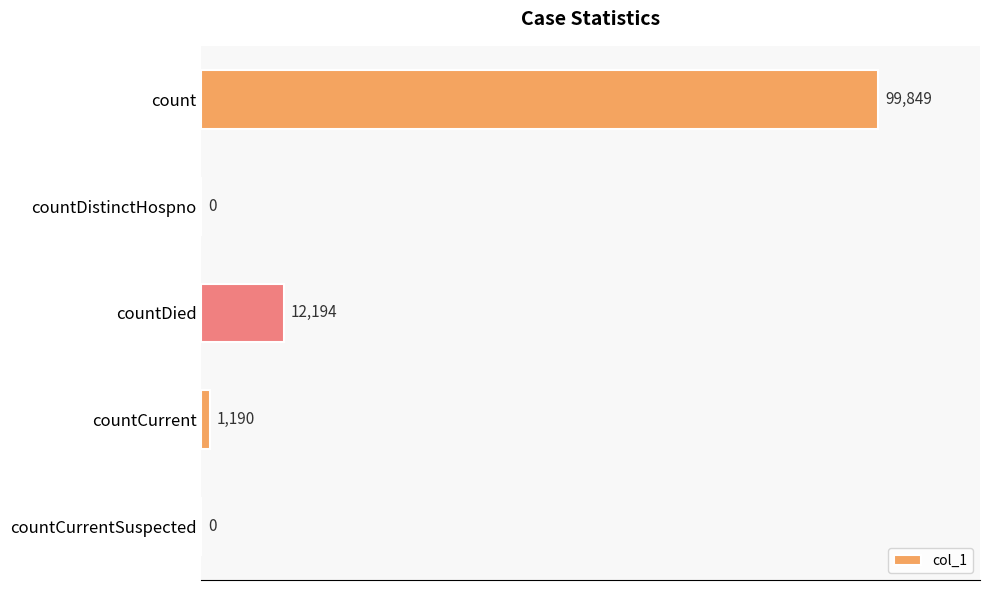

What is the average value?

22647